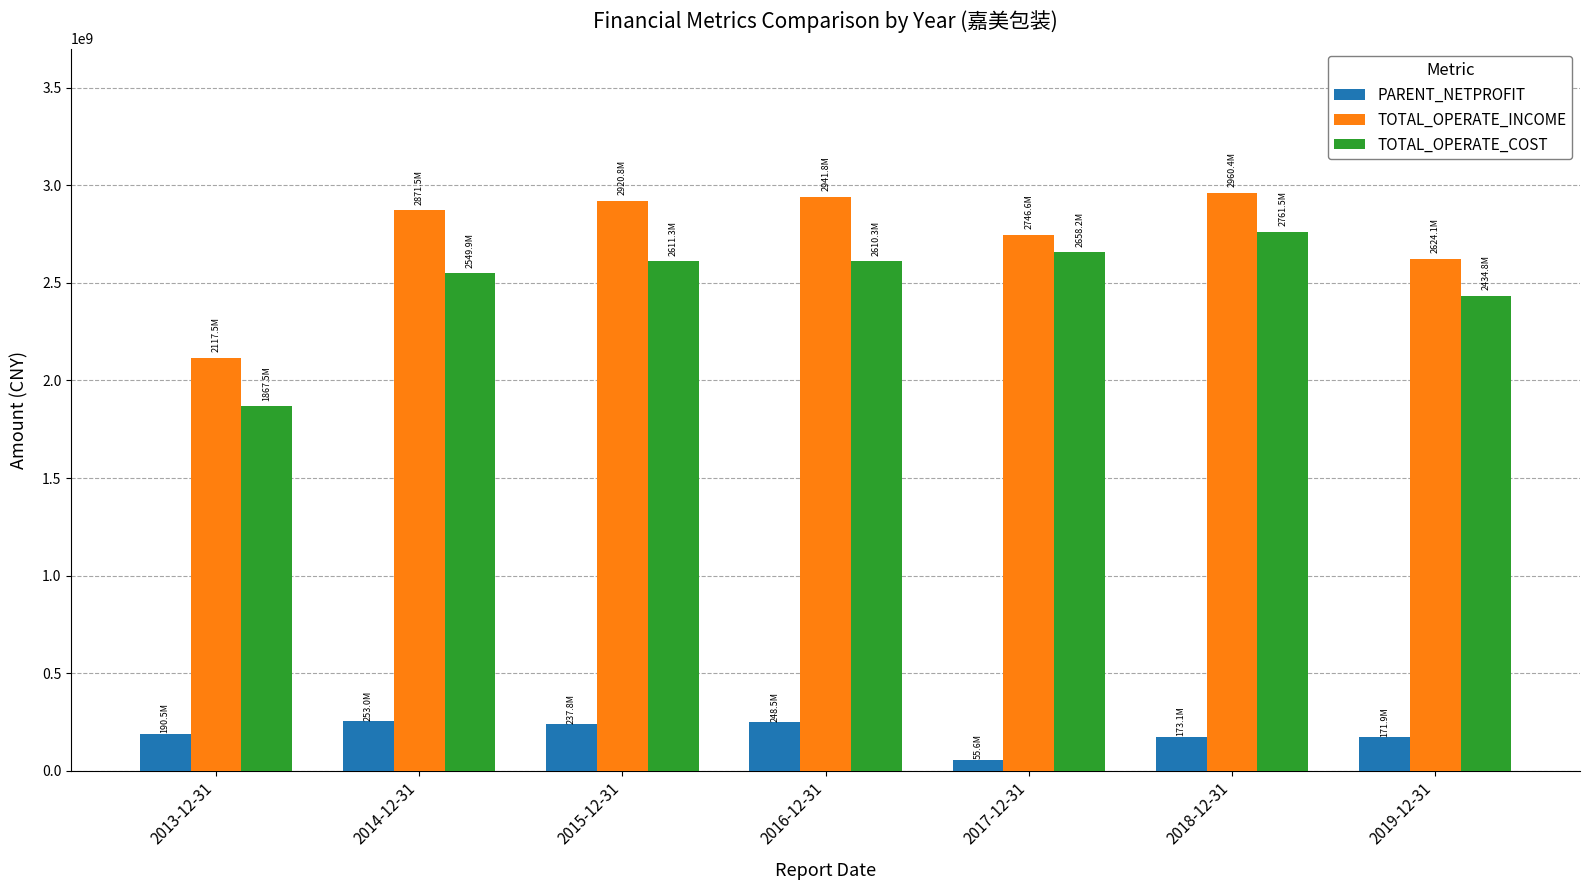

The value of TOTAL_OPERATE_COST at 2013-12-31 is 3294999050.5. True or false?

False